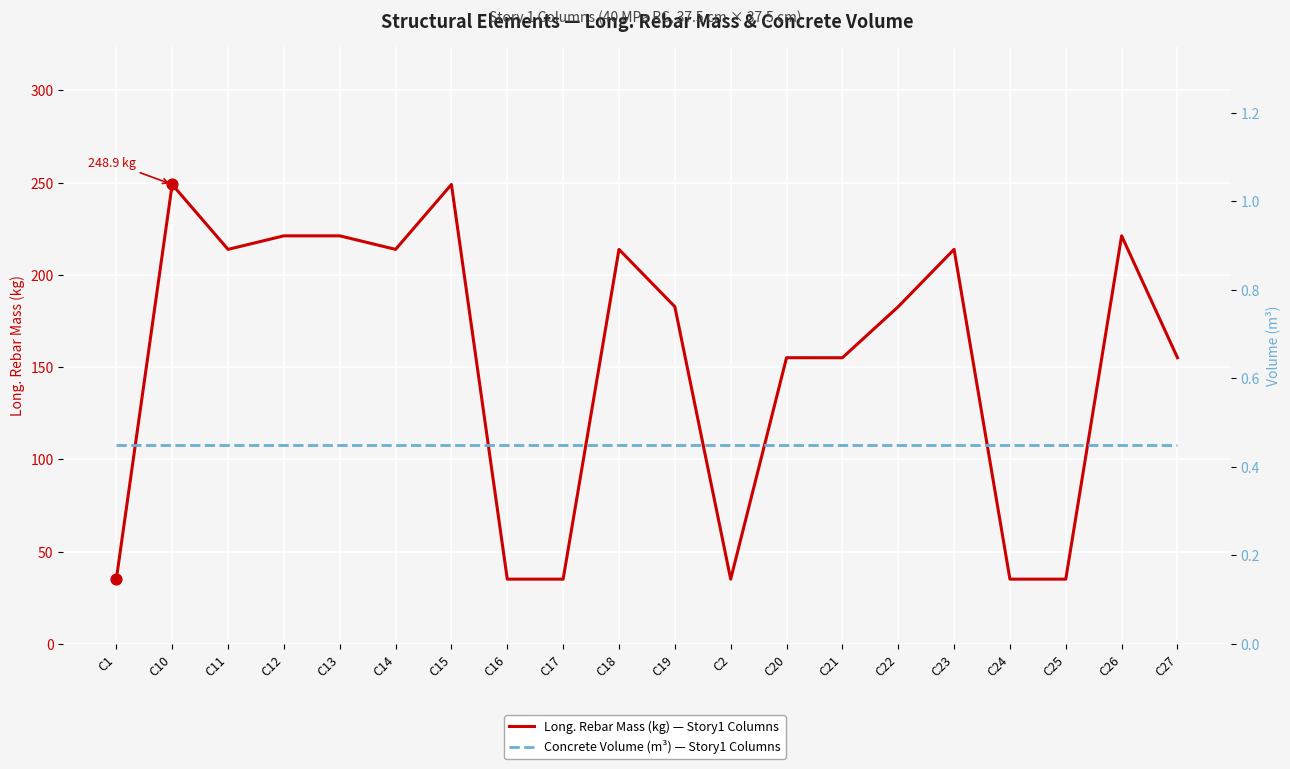

Which series reaches the minimum Y coordinate?

Concrete Volume (m³) — Story1 Columns